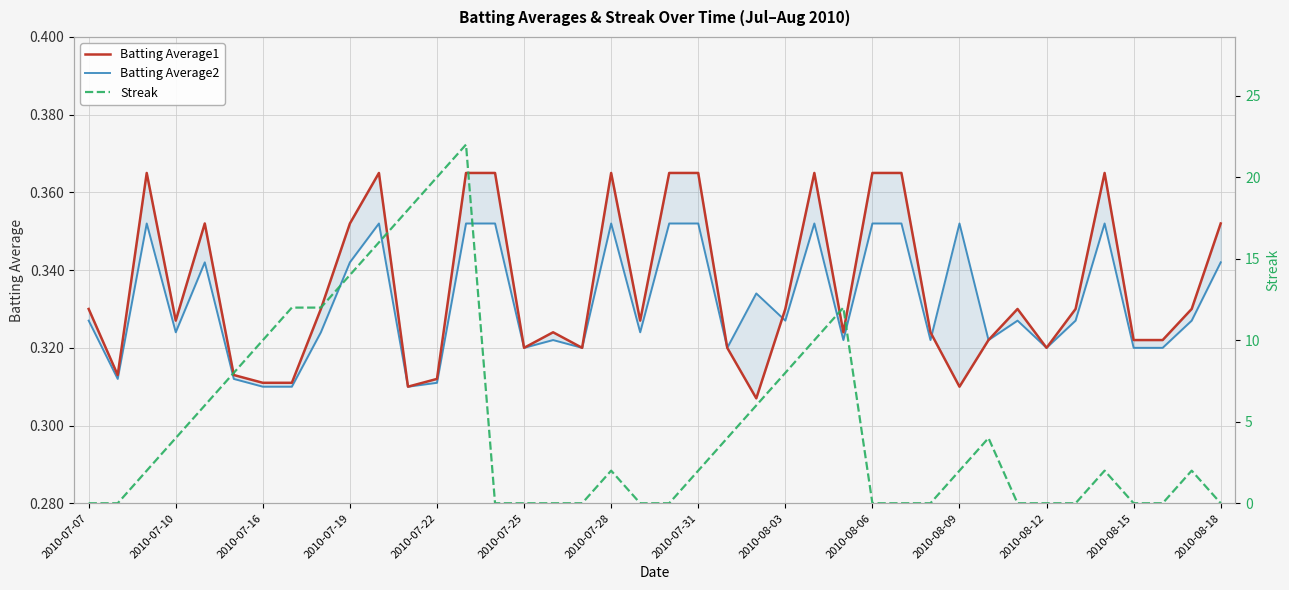

True or false: Streak has a value of 4.0 at 22.

True